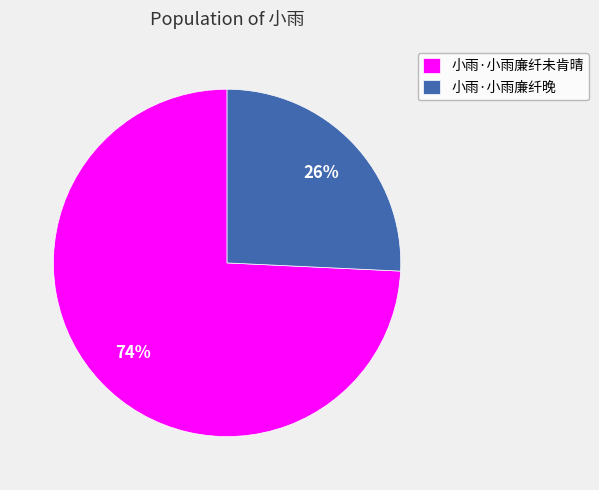

Is the sum of 小雨·小雨廉纤晚 and 小雨·小雨廉纤未肯晴 greater than half?

Yes